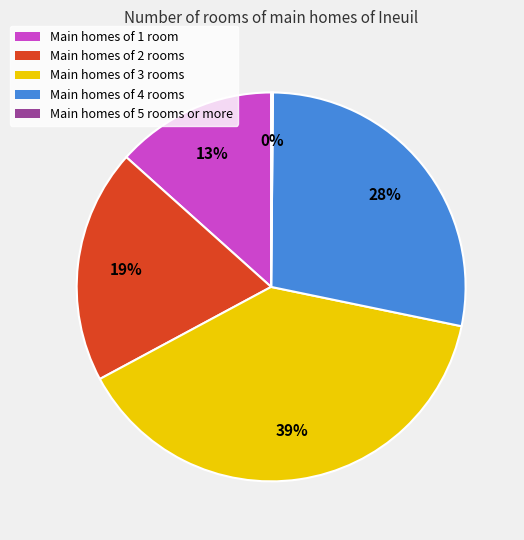

To the nearest percent, what is the average slice percentage?

20%